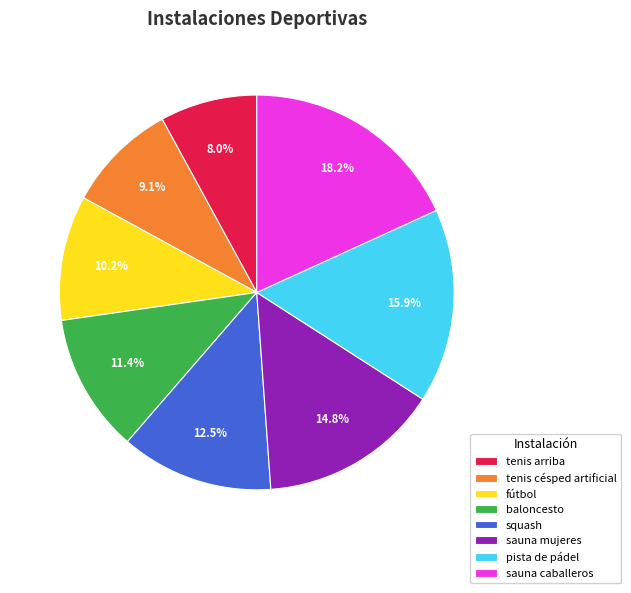

Which slice is the largest?

sauna caballeros